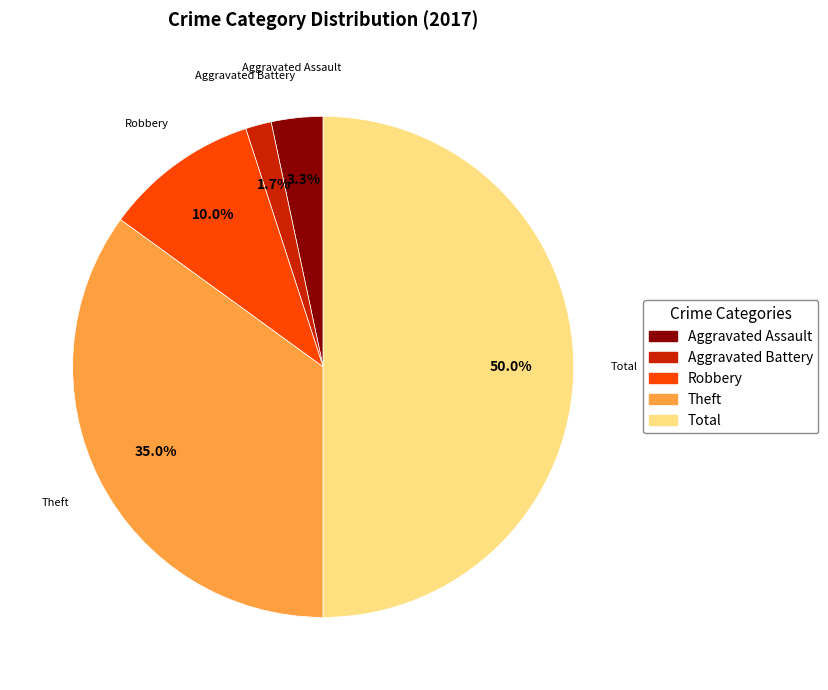

To the nearest percent, what is the difference between the Aggravated Assault and Total slice percentages?

47%